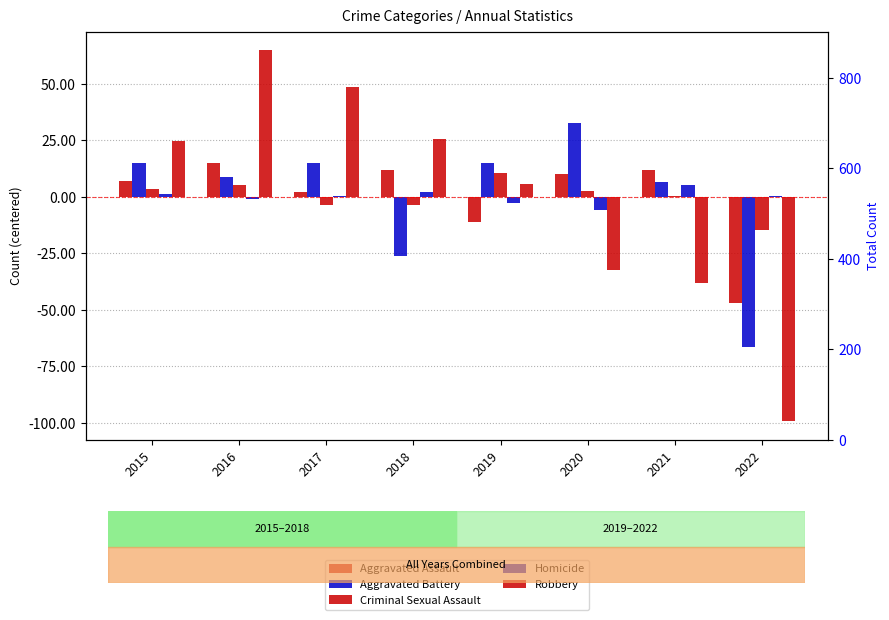

Which series changed the most between 2015 and 2022?

Robbery